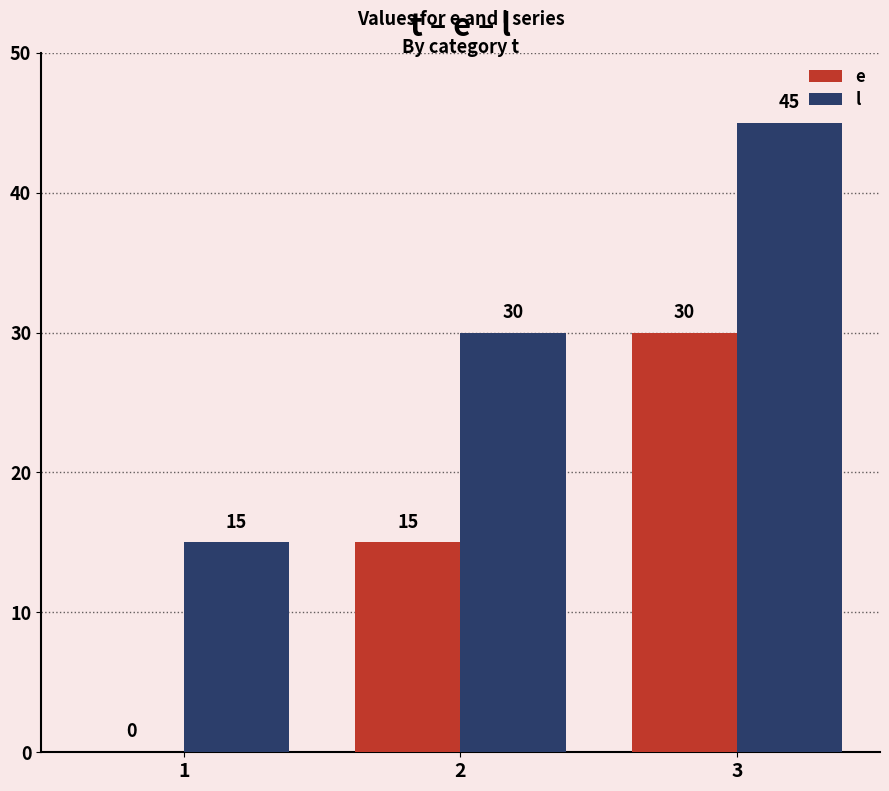

How many l values are between 15 and 45?

3